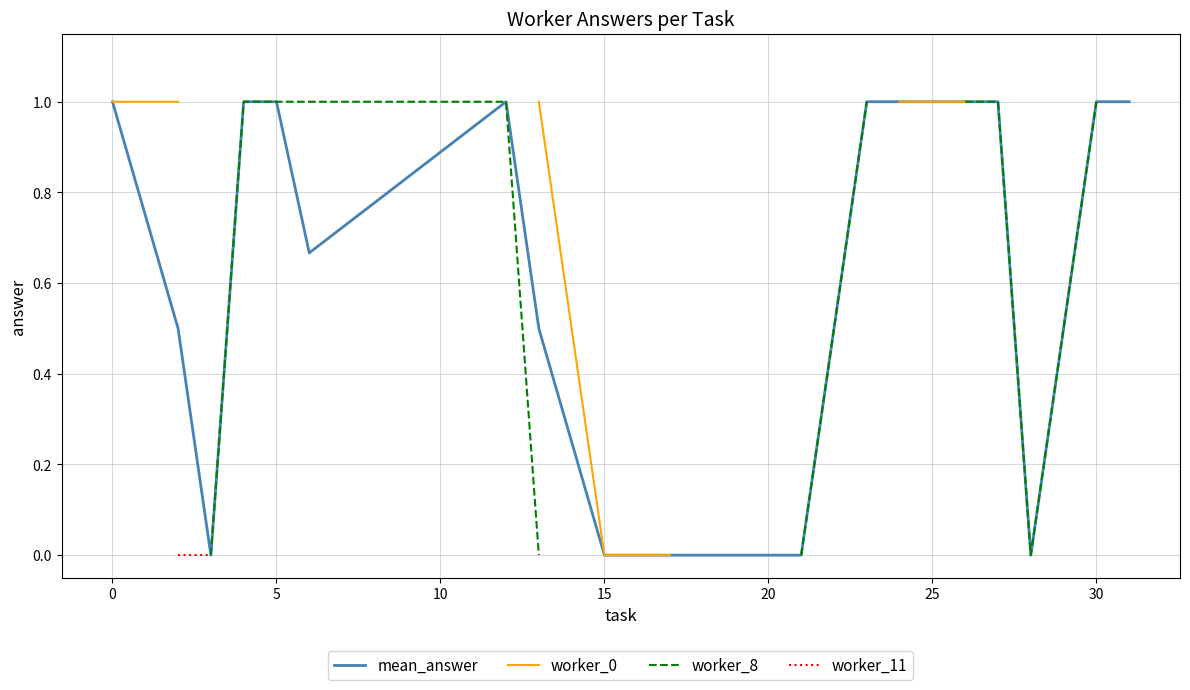

How many lines are shown in the chart?

4